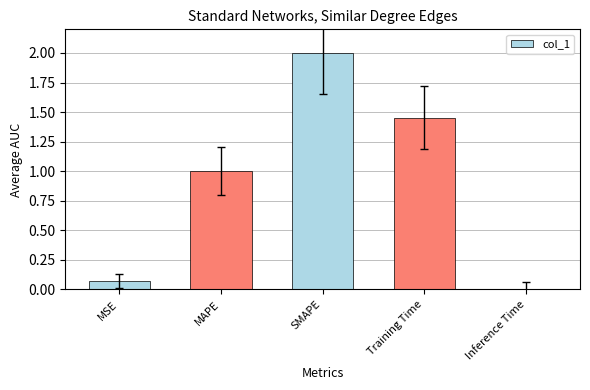

What is the average value?

0.9